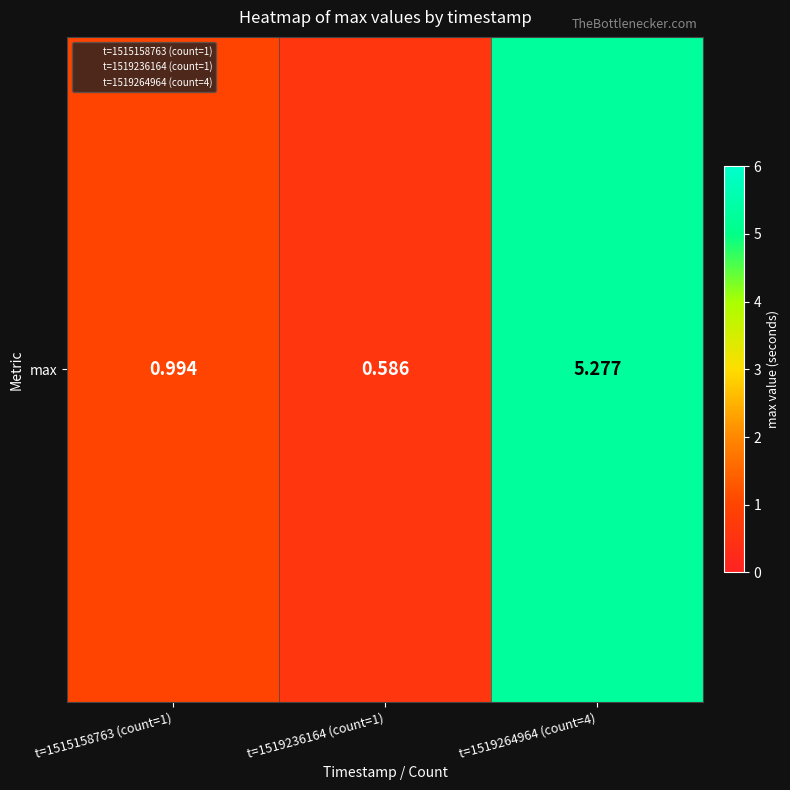

The value at t=1515158763 (count=1) is 1.0. True or false?

True